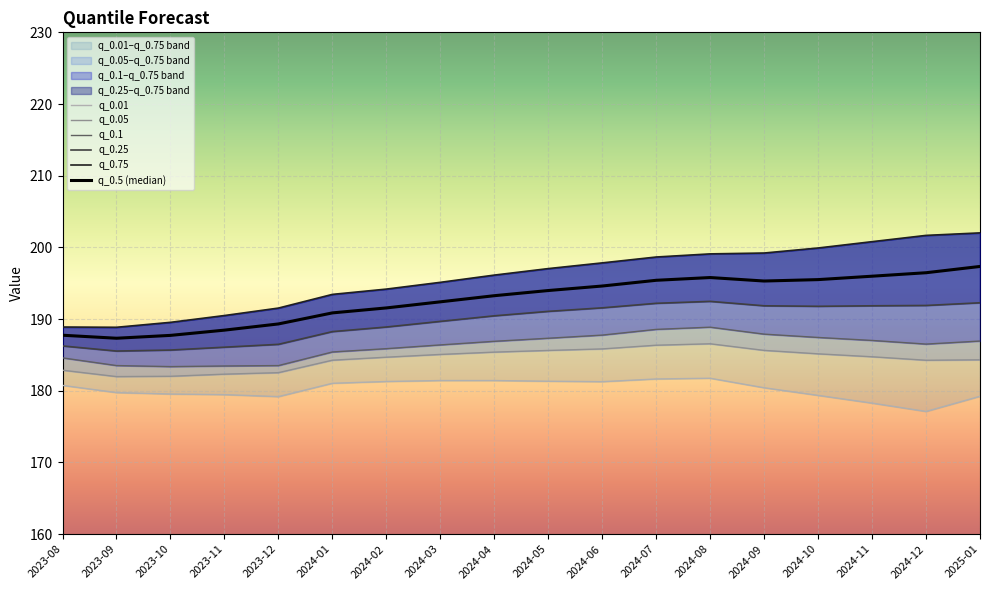

True or false: q_0.05 and q_0.75 cross at least once.

False